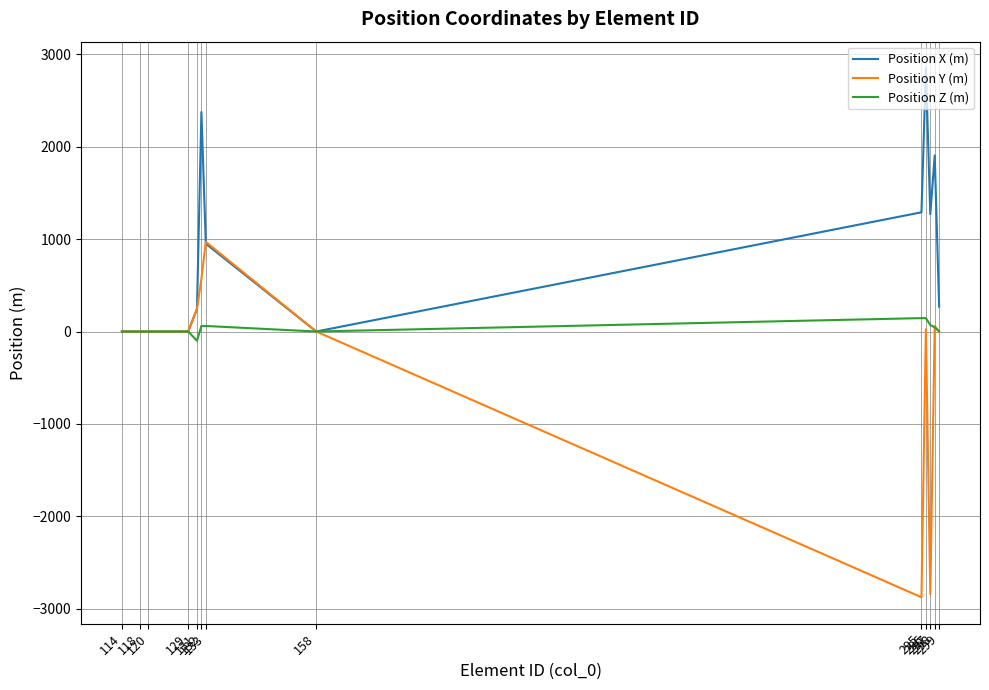

Which series has the largest total across all categories?

Position X (m)